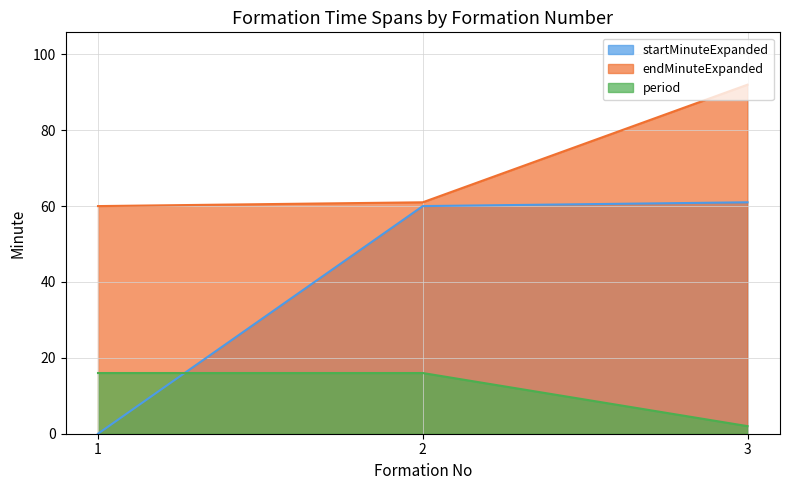

How many positive values does the startMinuteExpanded series have?

2